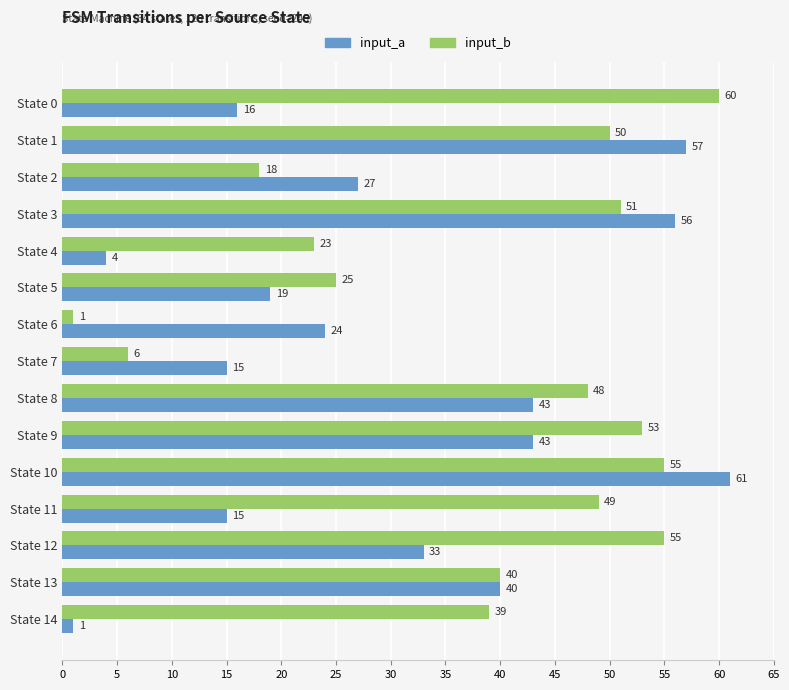

What is the total value across all series at State 5?

44